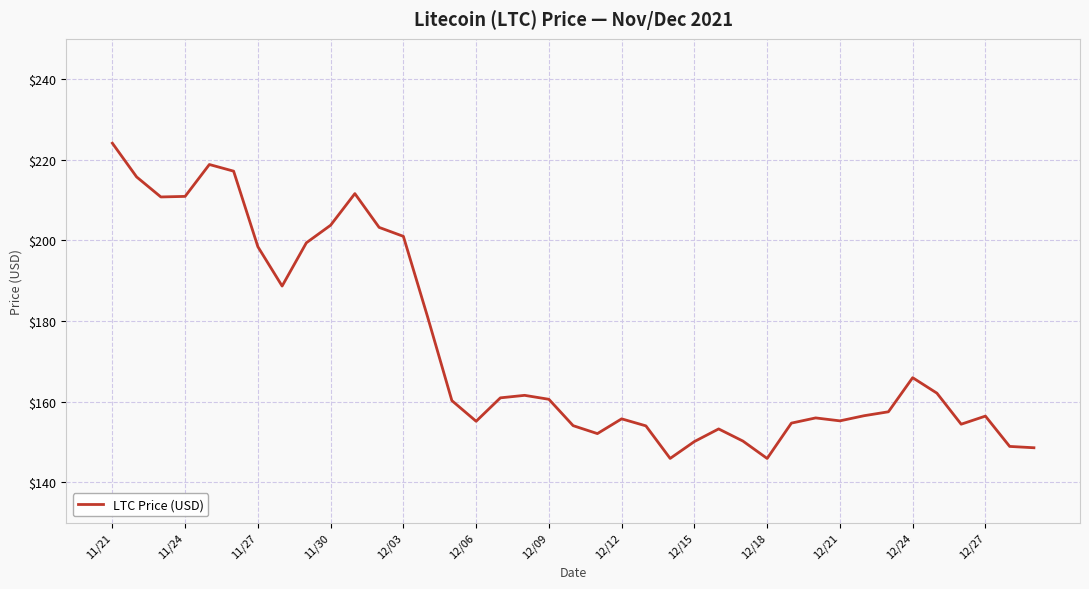

What is the minimum value shown in the chart?

145.9